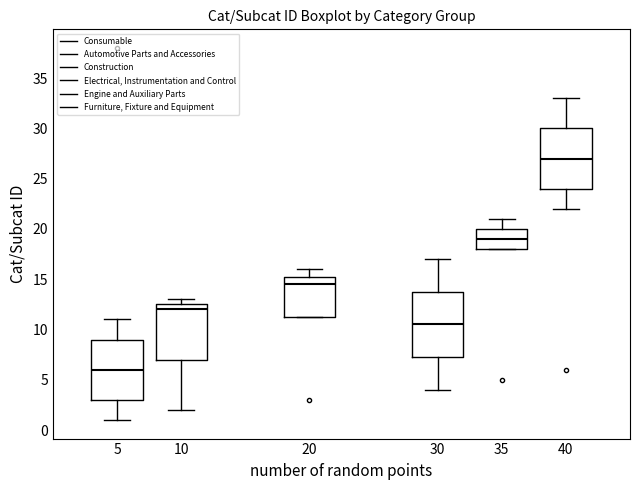

Comparing the boxes themselves (not the whiskers), which one is the tallest?

30